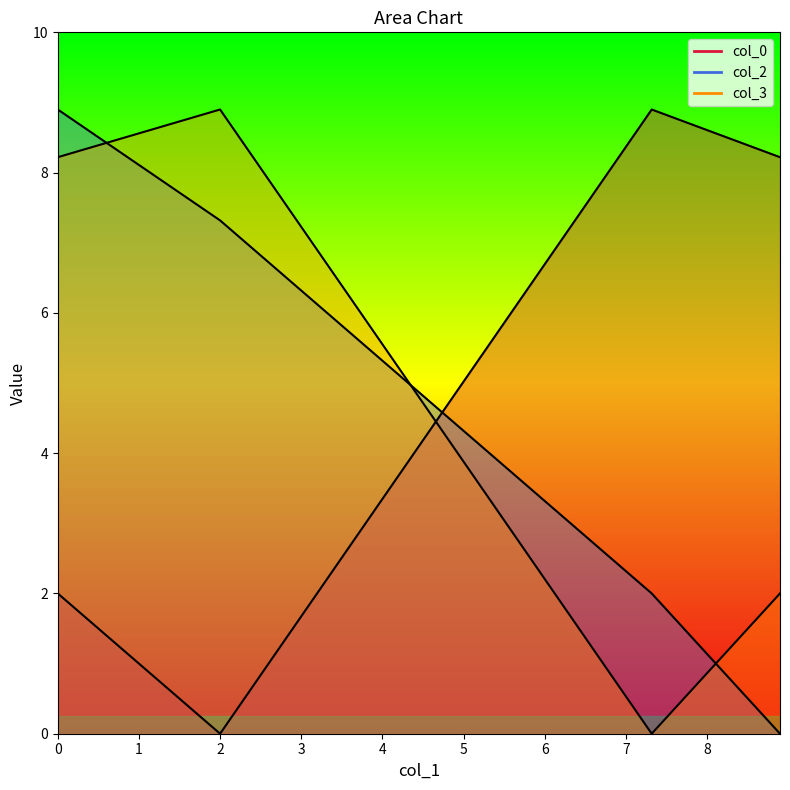

What is the difference between the col_3 values at 0.0 and 2.0?

0.7